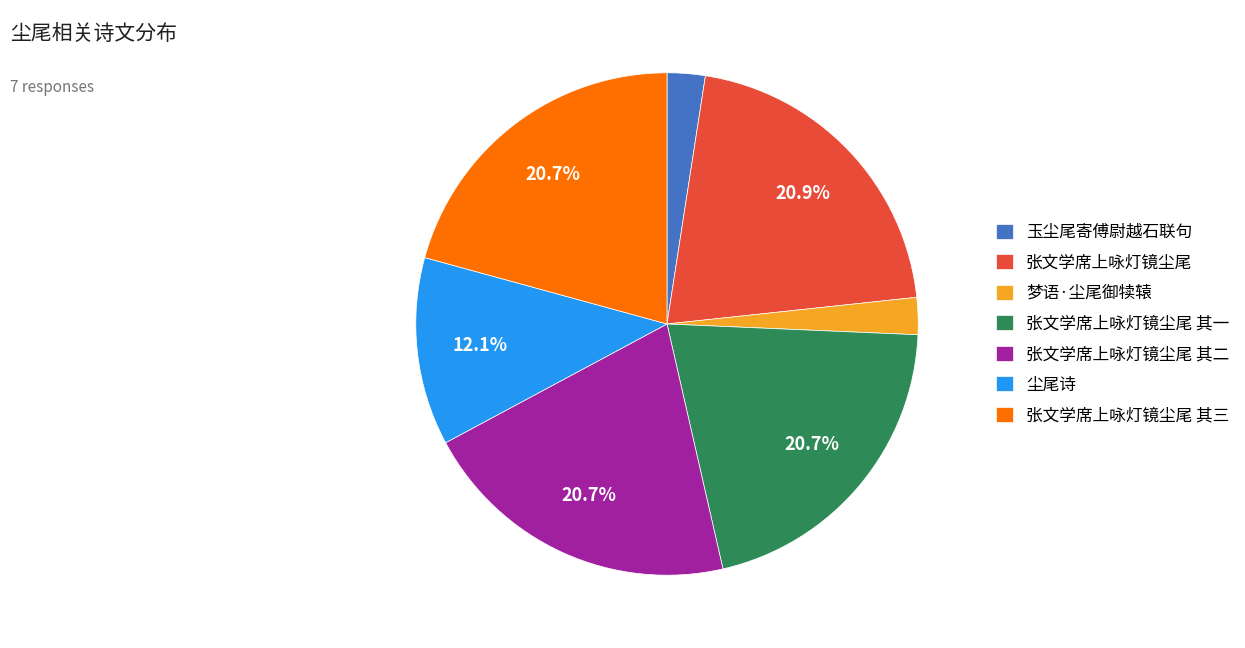

To the nearest percent, what percentage of the pie is 梦语·尘尾御犊辕?

2%